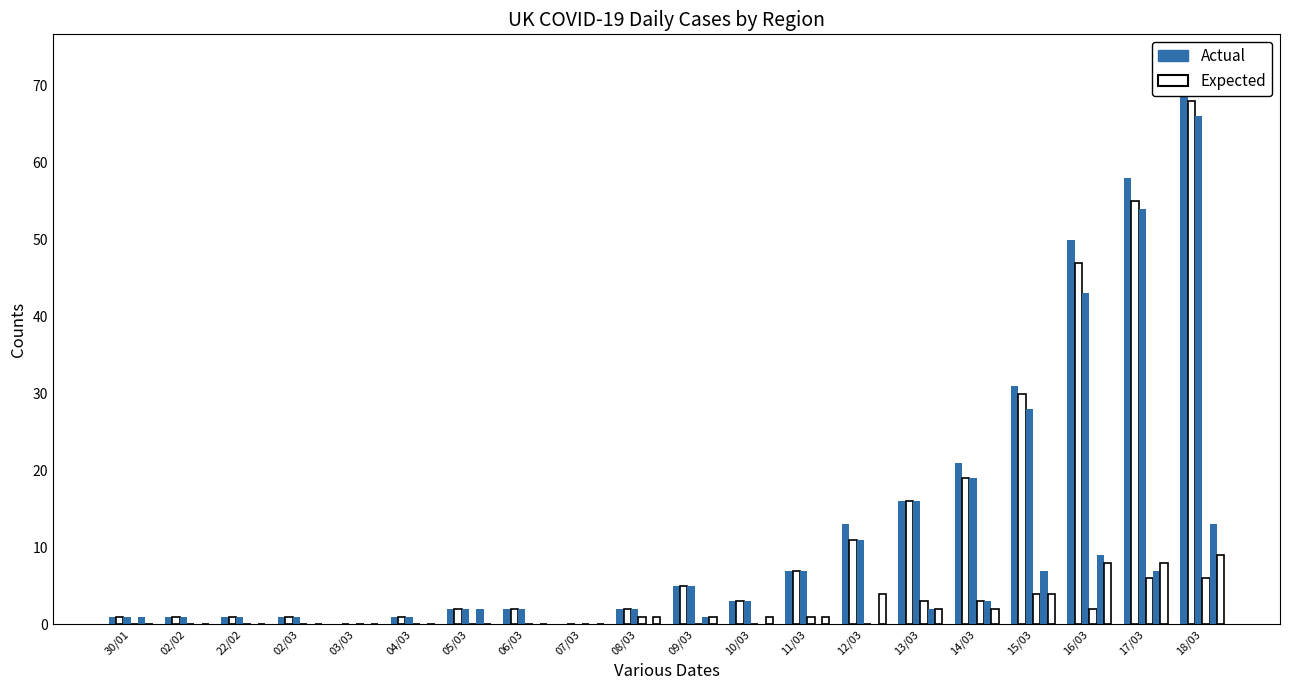

What is the difference between the maximum and minimum values in the West Midlands (Expected) series?

9